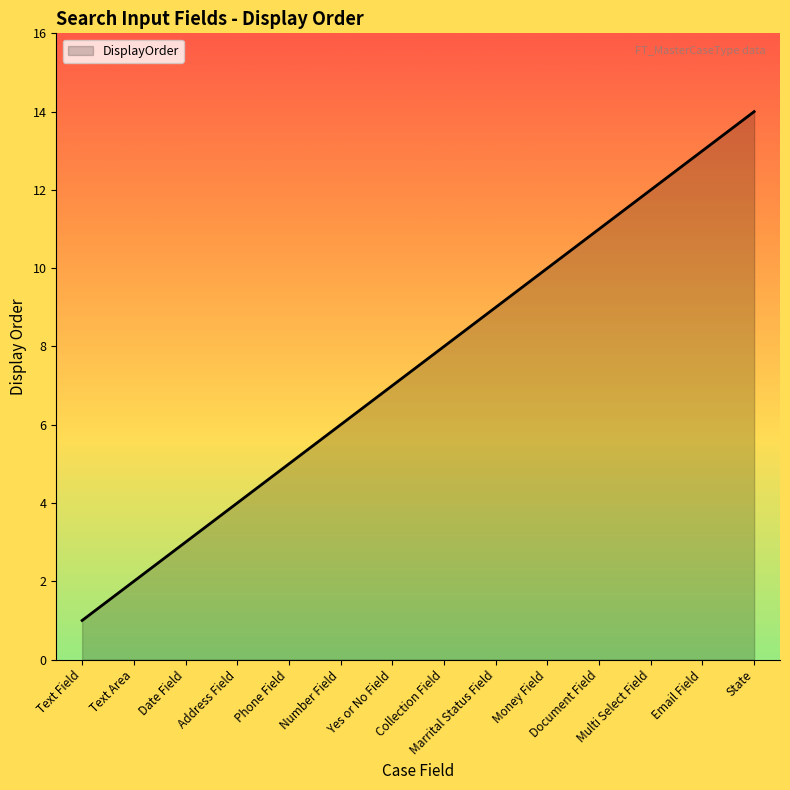

What is the sum of the values at Text Field and State?

15